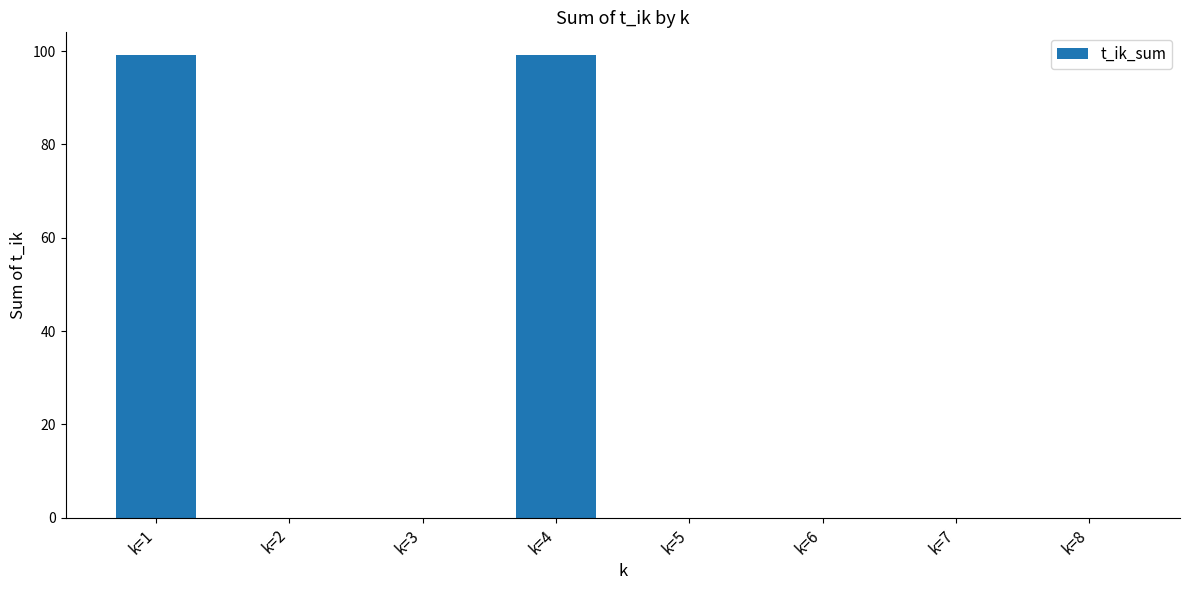

What is the sum of the values at k=8 and k=4?

99.1